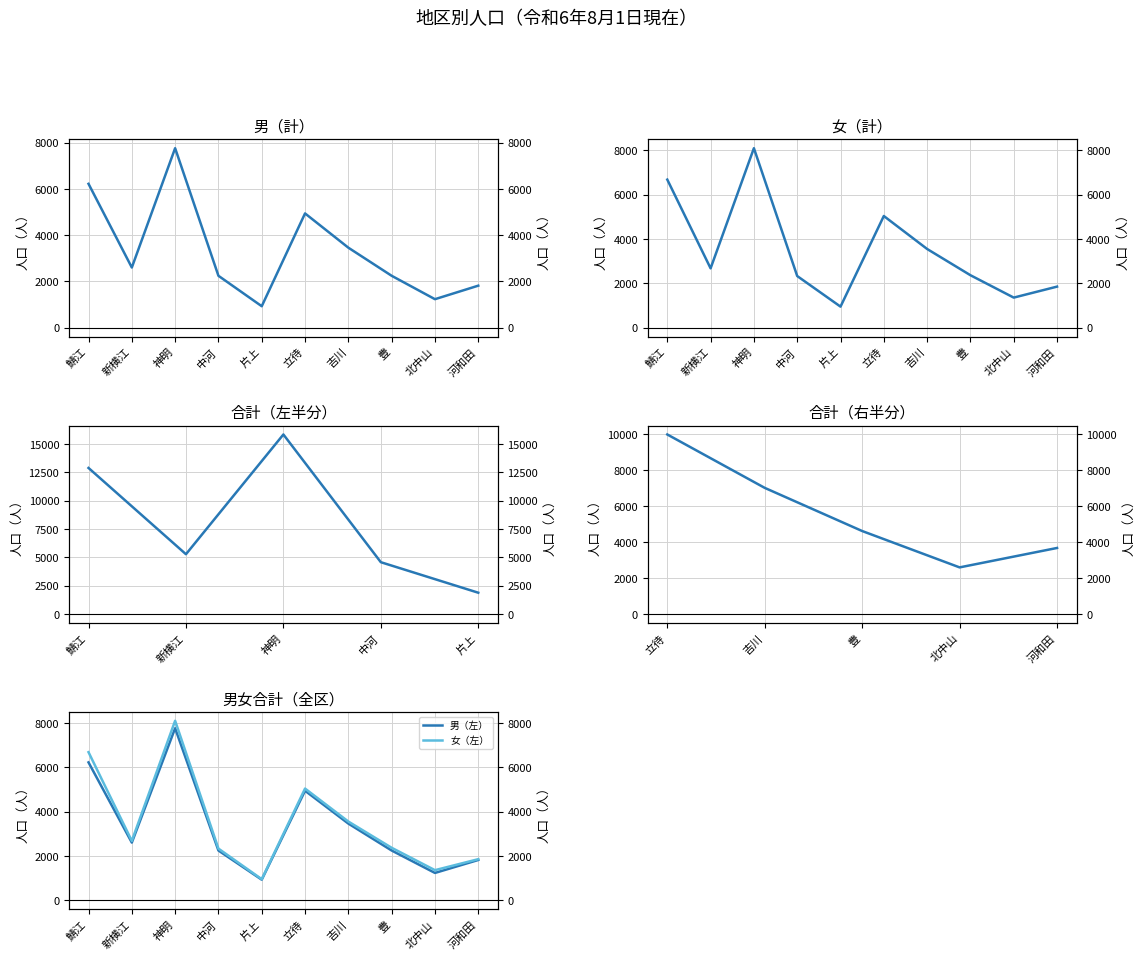

Which series has the widest spread of values?

女（左）